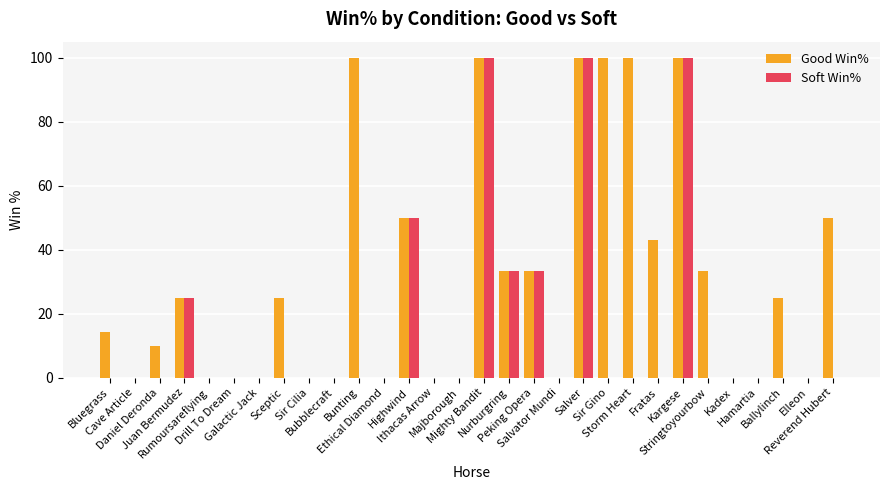

Which series has the largest total across all categories?

Good Win%